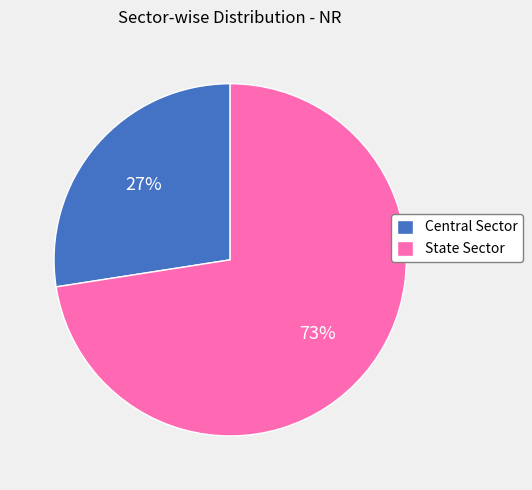

Is State Sector the majority of the pie?

Yes